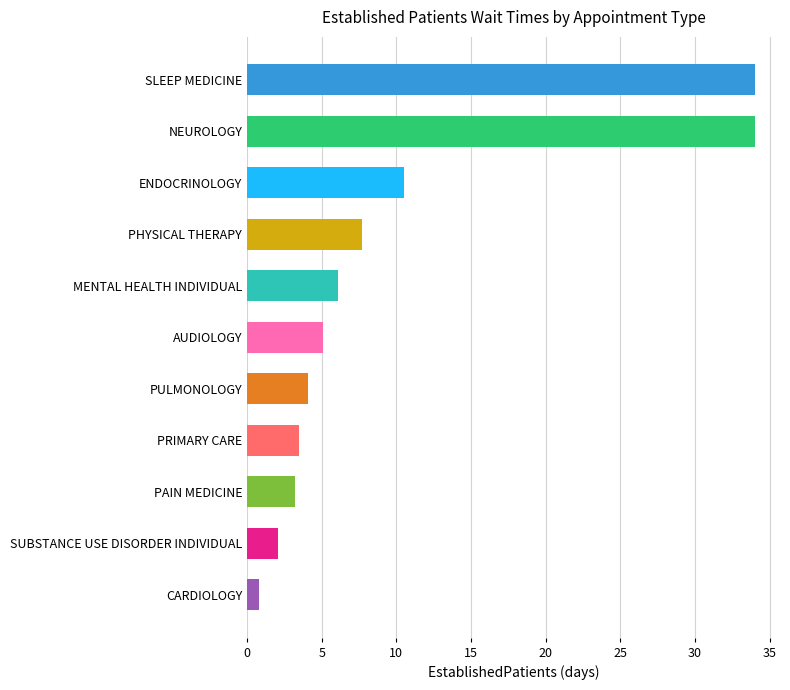

Which has a higher value, AUDIOLOGY or PHYSICAL THERAPY?

PHYSICAL THERAPY